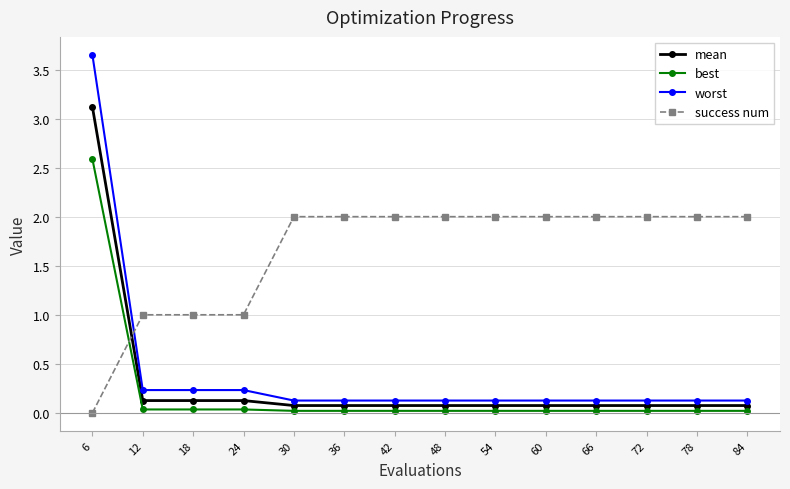

Is this an area chart (filled region under the line)?

No